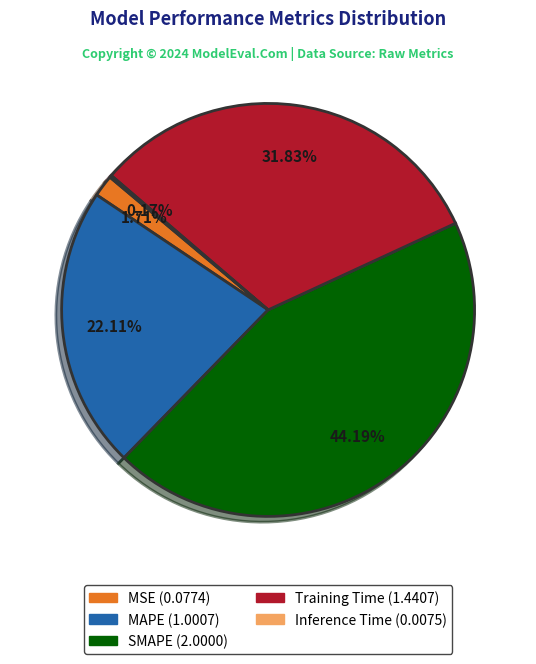

Approximately how many times larger is the value at Training Time compared to SMAPE?

0.7